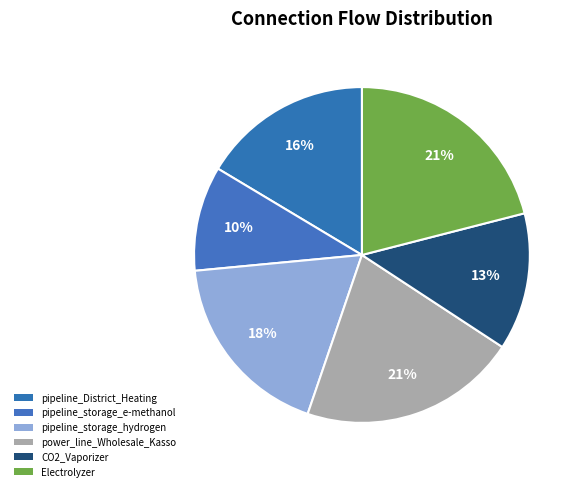

How many slices are in this pie chart?

6